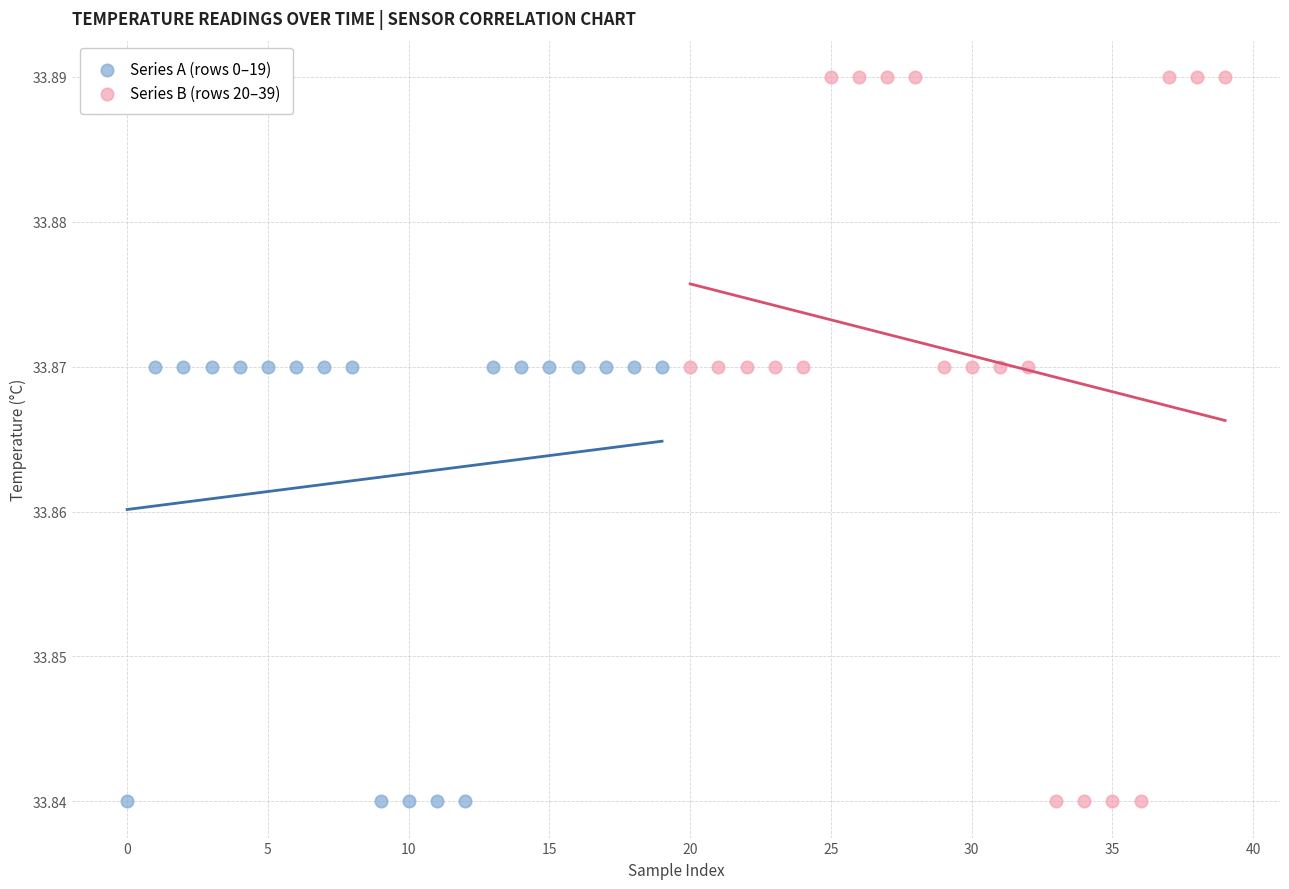

Which series has the widest spread of Y values?

Series B (rows 20–39)